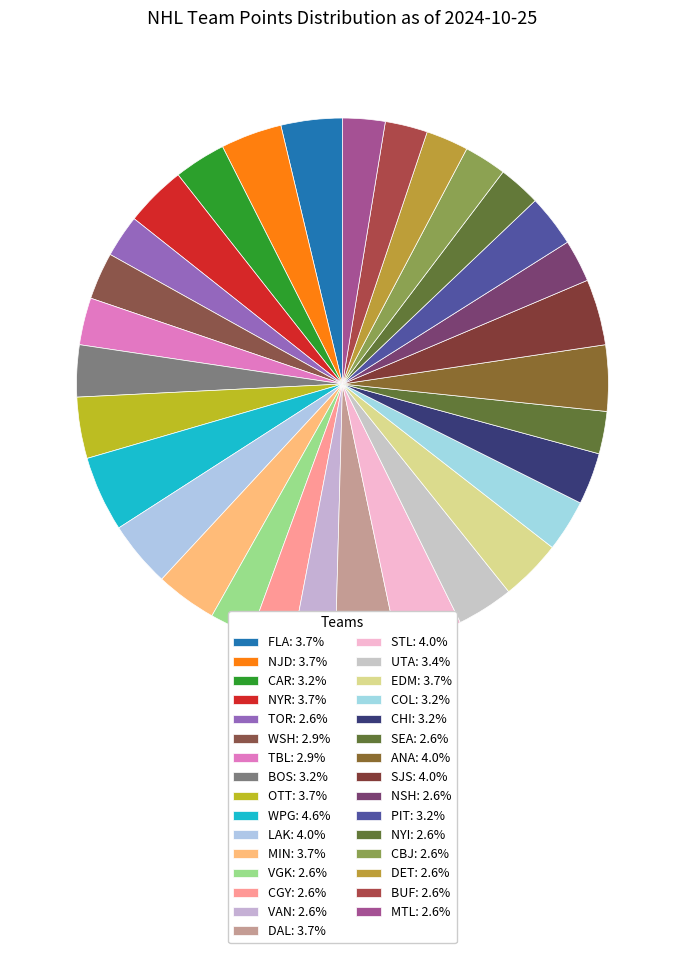

Is the sum of NSH and TBL greater than half?

No